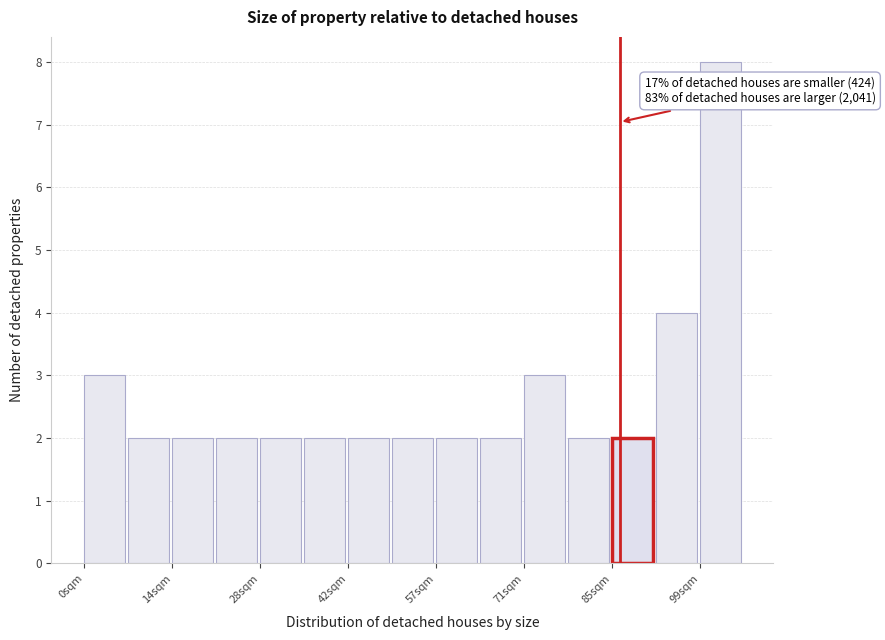

Around what value on the x-axis is the tallest bar? Give the approximate position of its centre, as read against the axis.

102